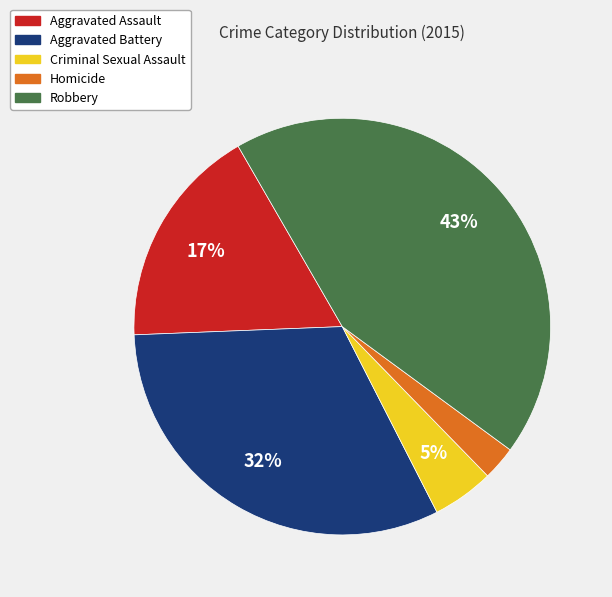

Is it true that Aggravated Battery is 32% of the pie?

True